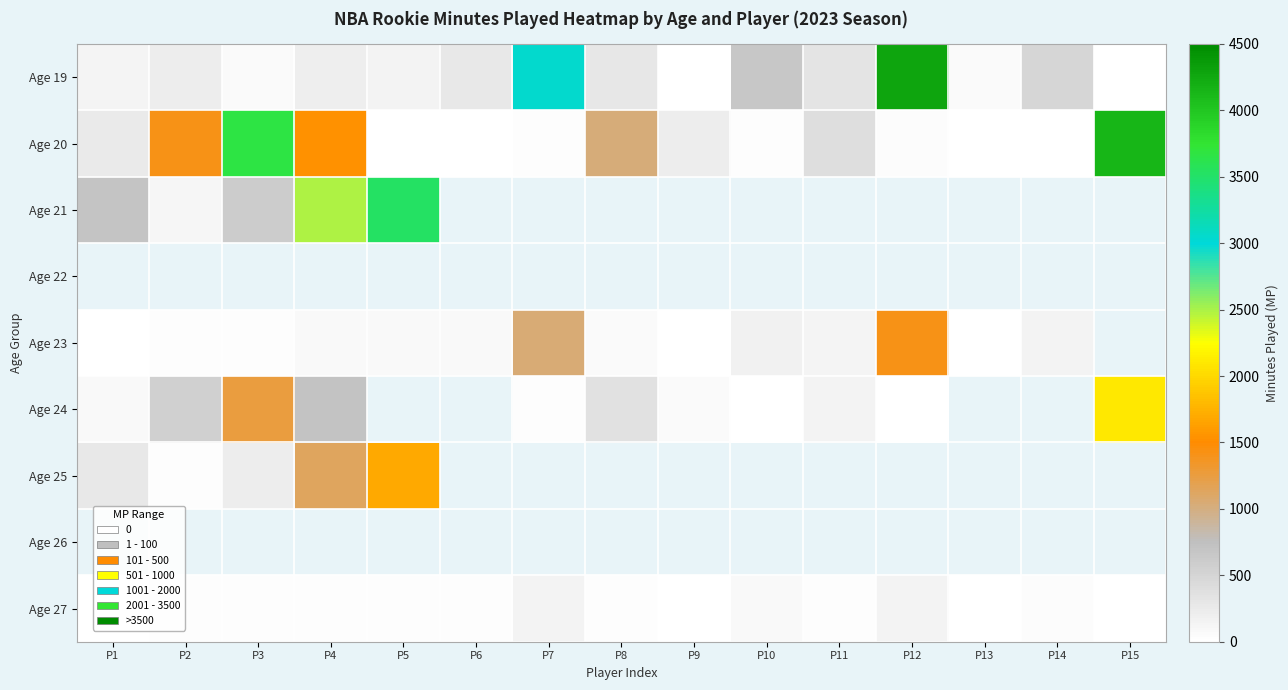

Which series changed the most between P7 and P14?

Age 19